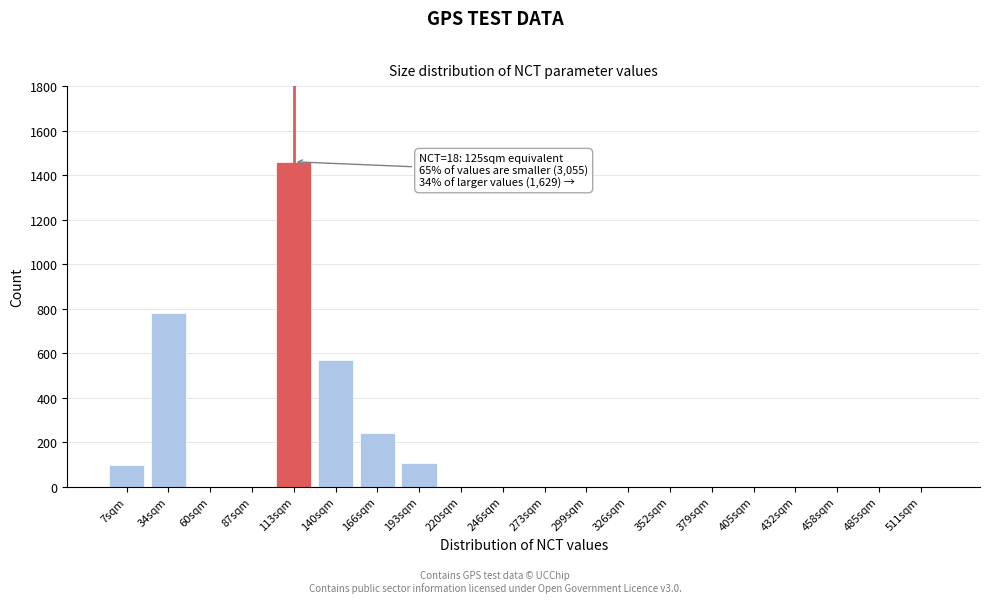

Reading right to left, extract all data points from this chart.

511sqm=0	485sqm=0	458sqm=0	432sqm=0	405sqm=0	379sqm=0	352sqm=0	326sqm=0	299sqm=0	273sqm=0	246sqm=0	220sqm=0	193sqm=105	166sqm=240	140sqm=570	113sqm=1460	87sqm=0	60sqm=0	34sqm=780	7sqm=95